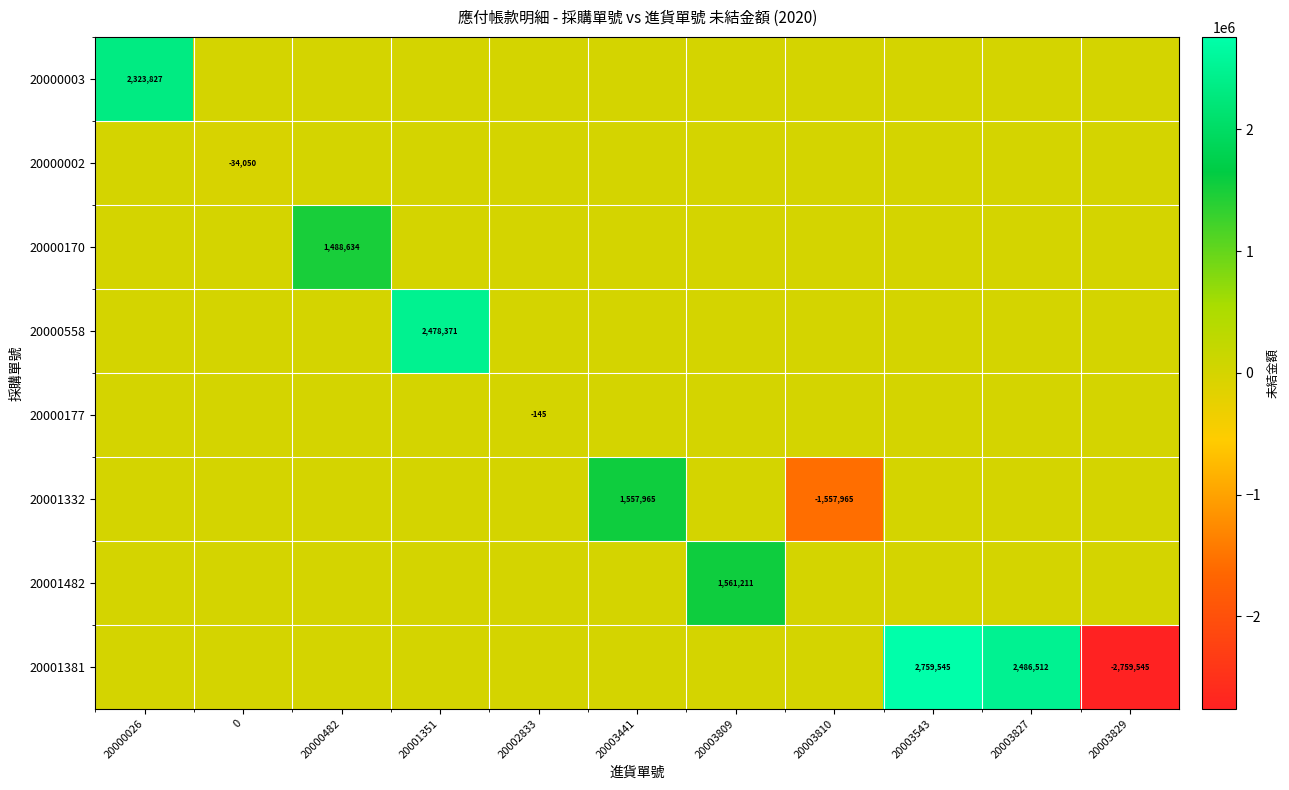

The 20001332 series shows 1557965 at 20003441. True or false?

True